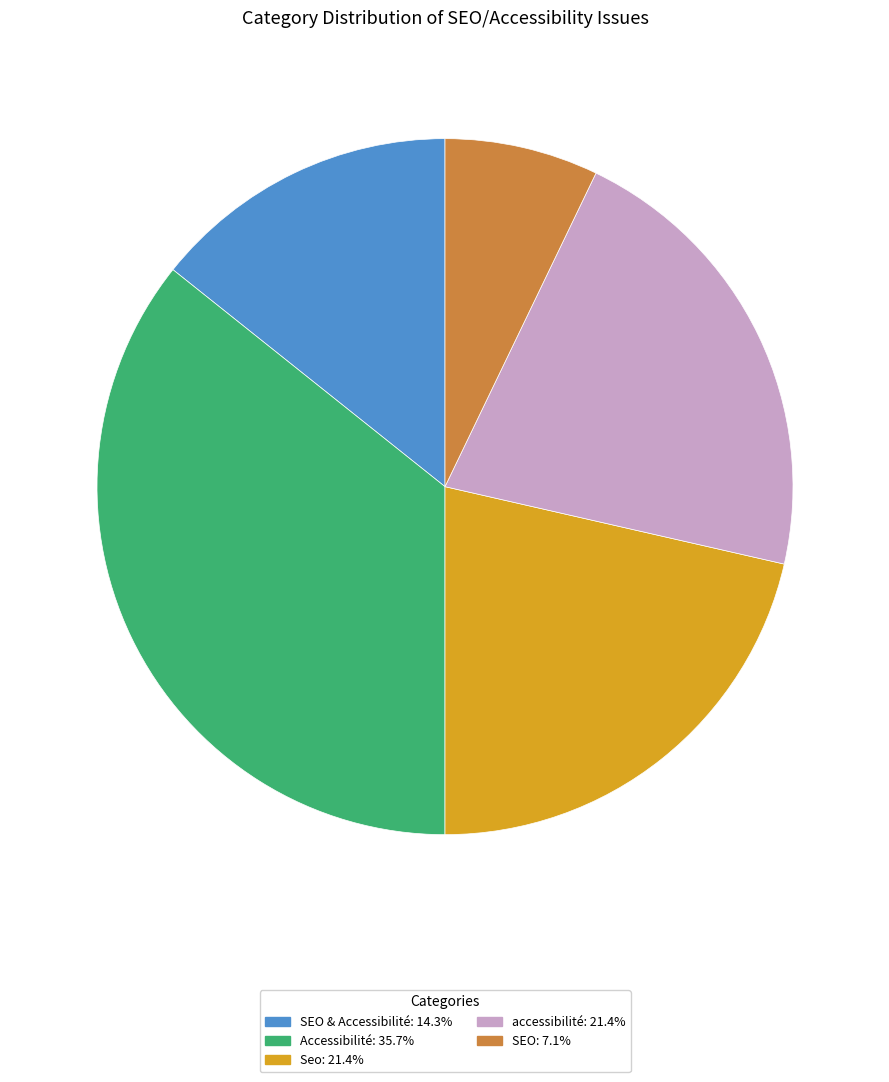

Is there a majority slice in this chart?

No